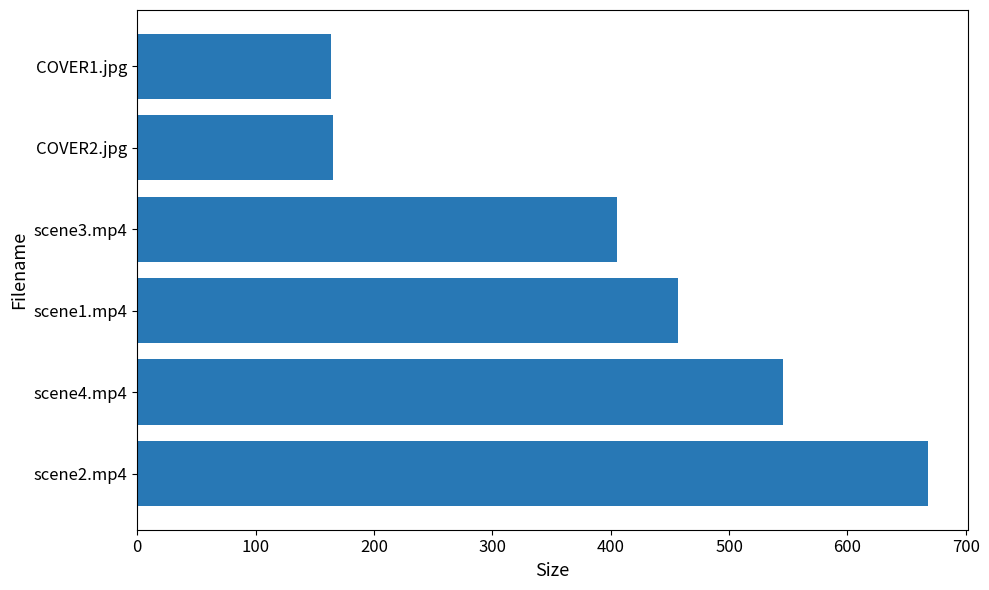

The value at scene3.mp4 is 405.0. True or false?

True